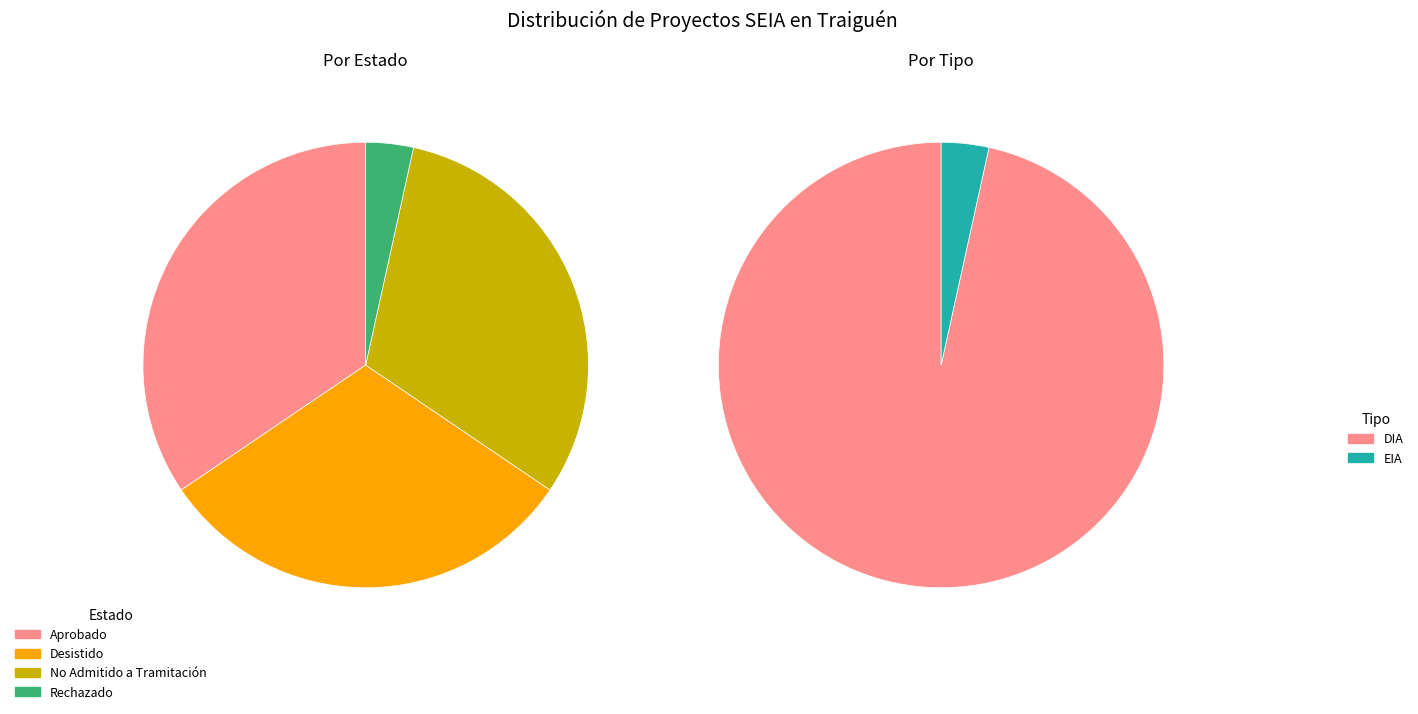

How many slices are in this pie chart?

4